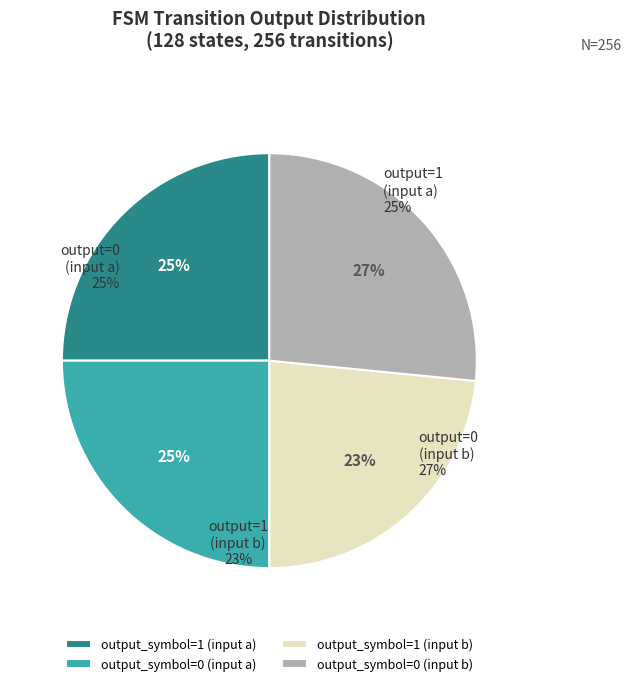

What is the total percentage of output_symbol=1 (input a) and output_symbol=0 (input b)?

51.6%